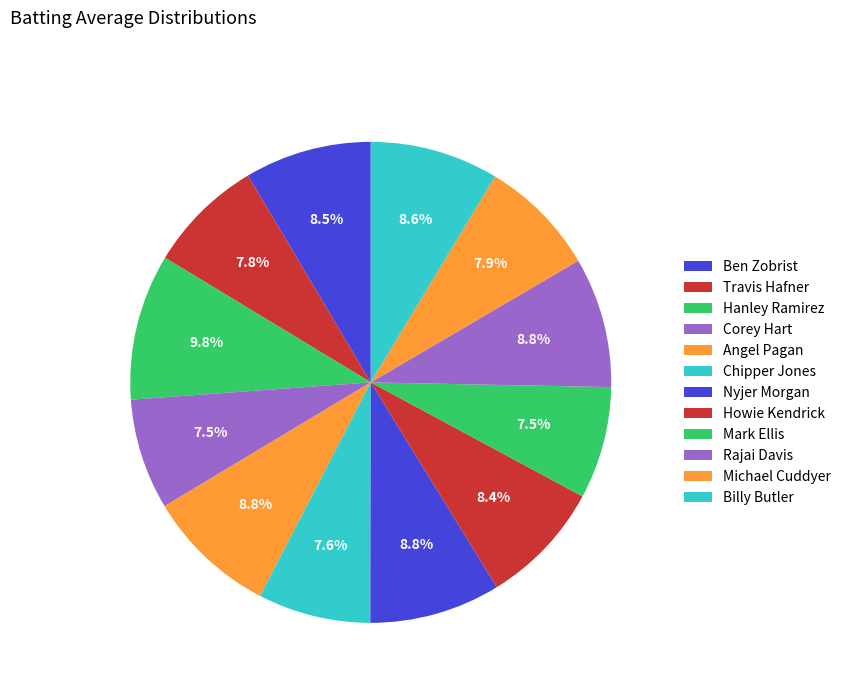

How many segments does this pie chart have?

12